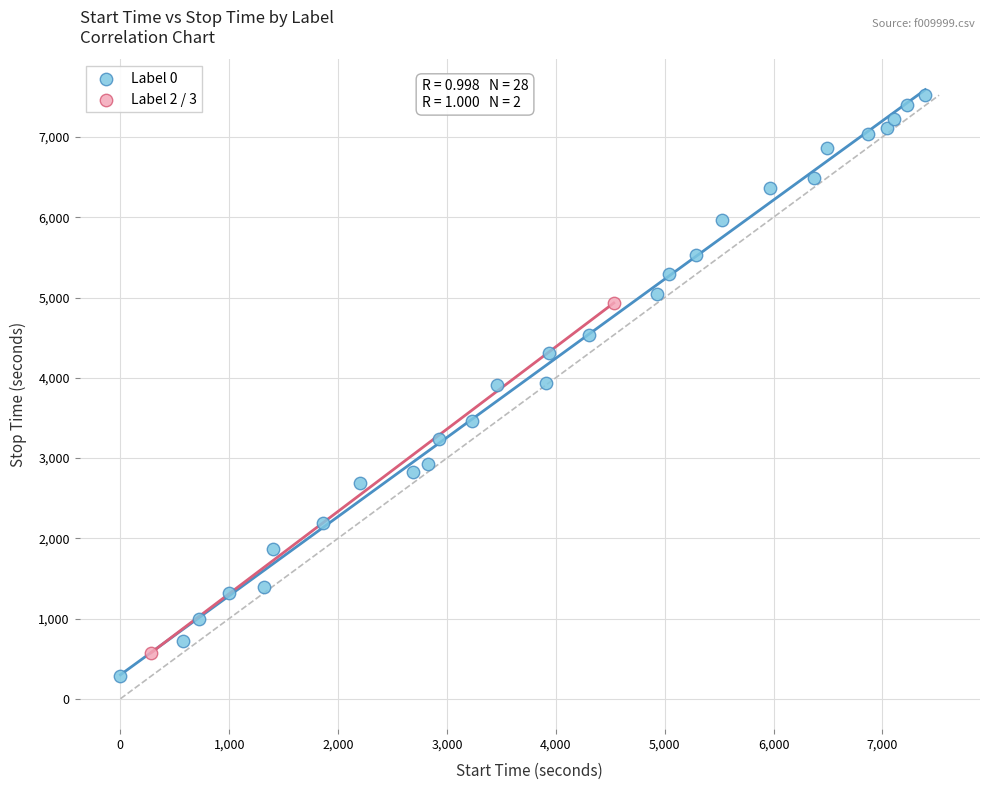

Which series reaches the maximum Y coordinate?

Label 0